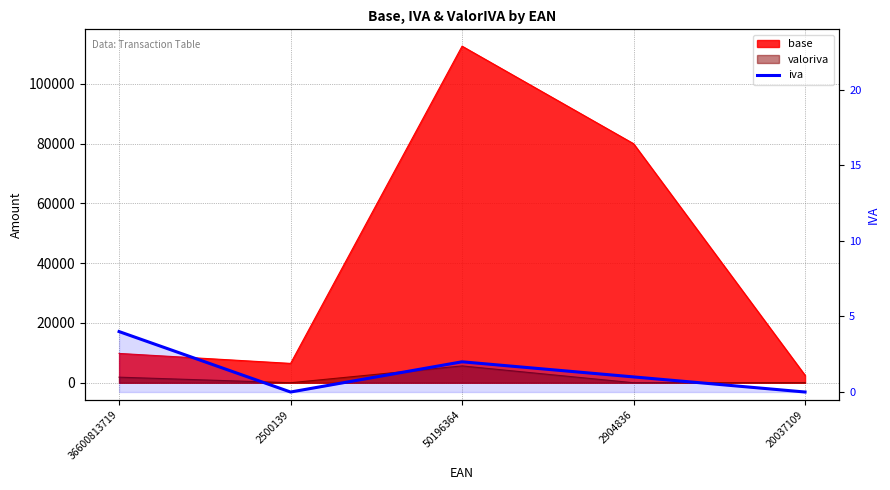

Reading right to left, what are all the values shown in this chart?

0	1	2	0	4